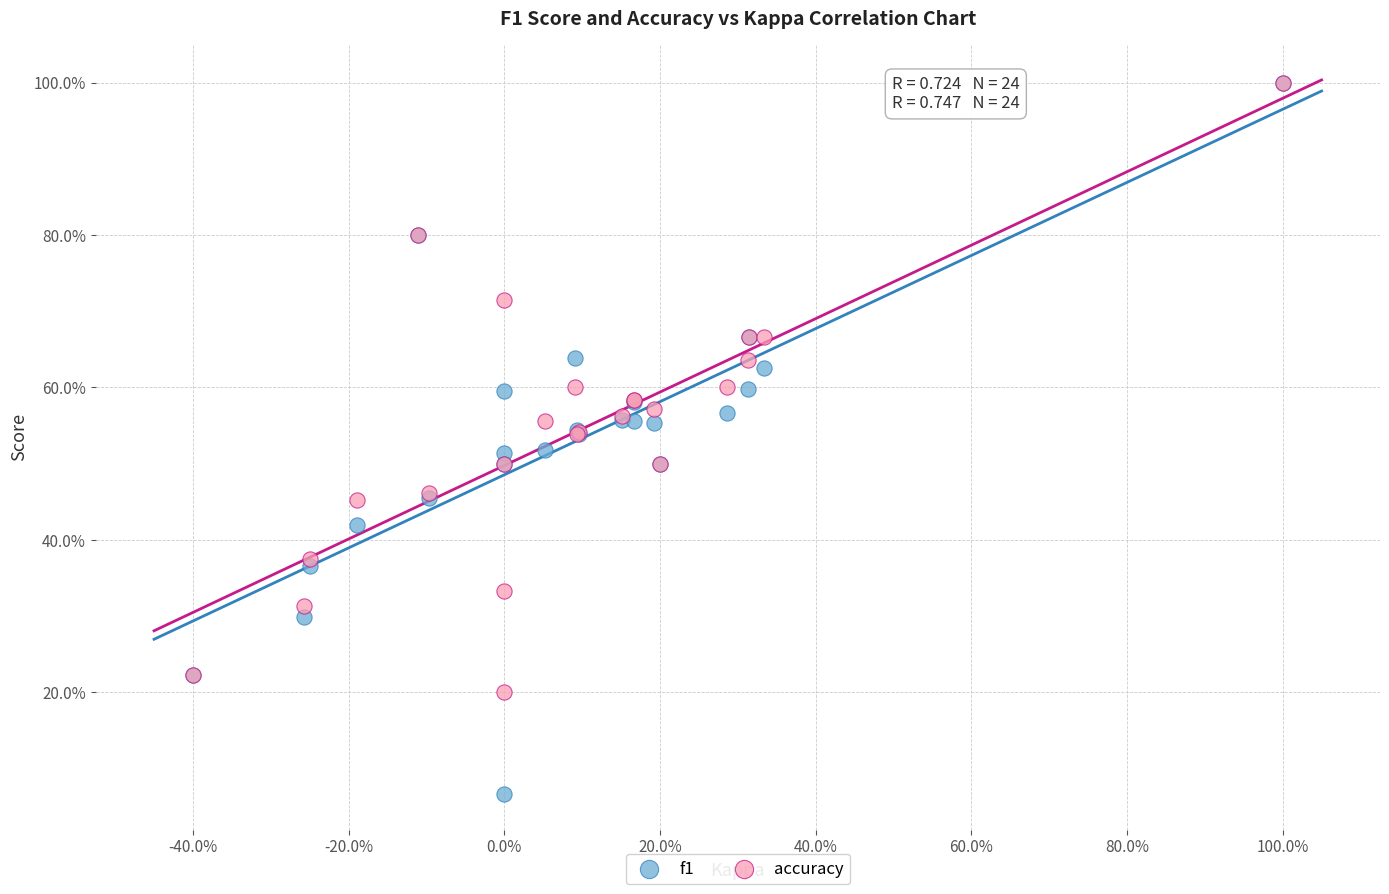

What are all the series names shown in the legend?

f1, accuracy